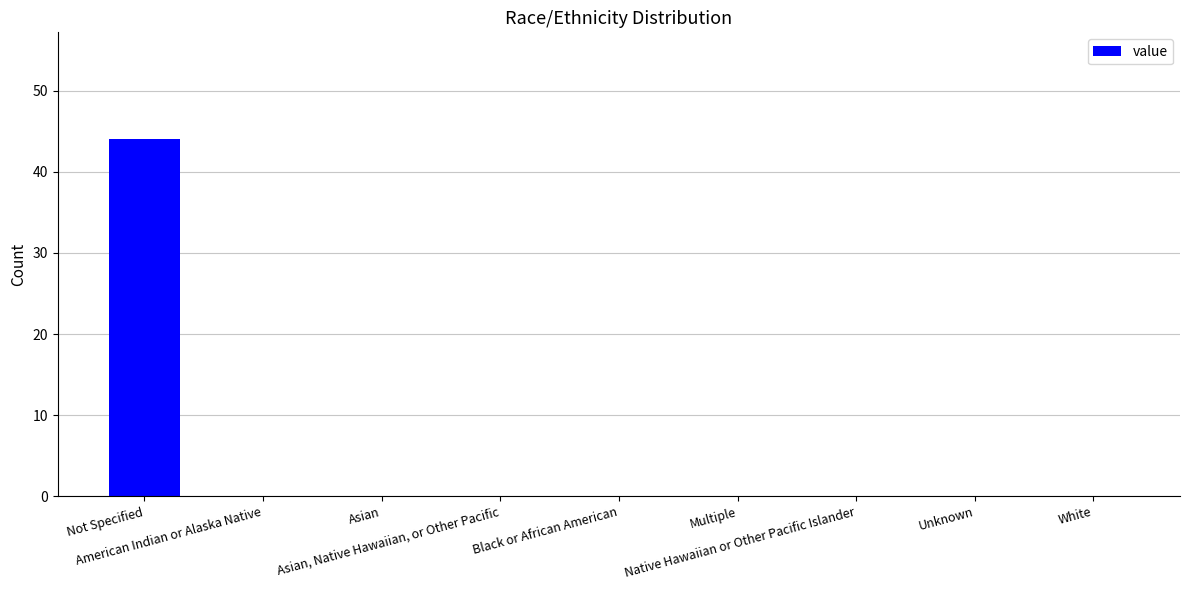

True or false: the data shows 0 at Black or African American.

True